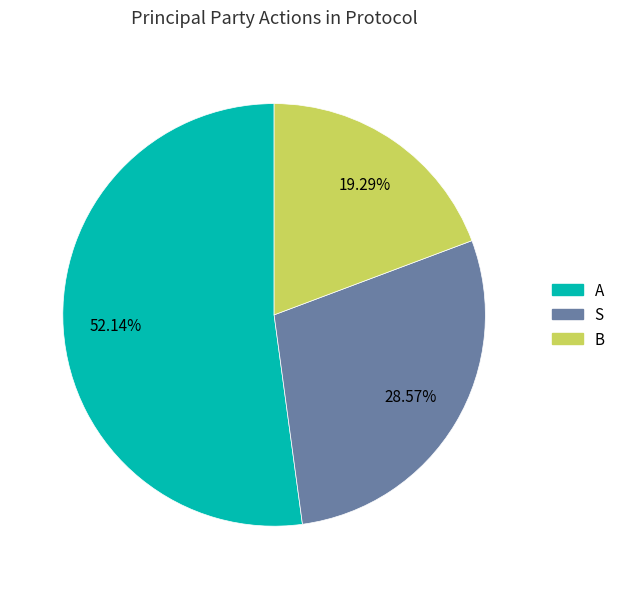

Which has a higher value, B or A?

A